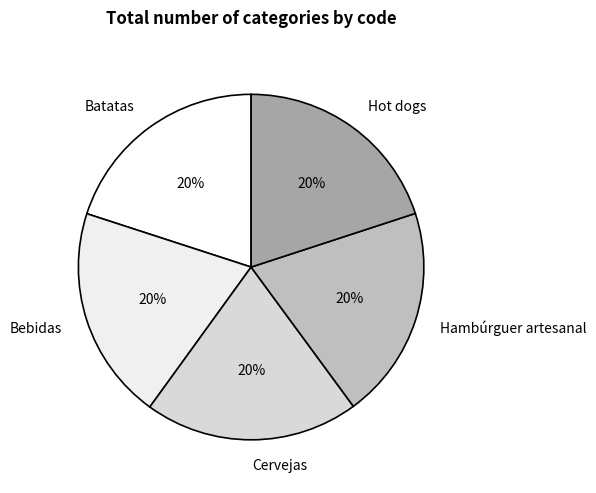

True or false: Batatas accounts for 27% of the total.

False